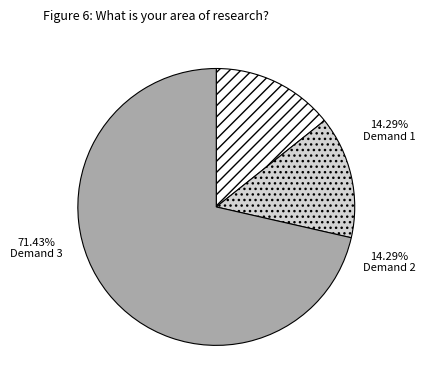

Is there a majority slice in this chart?

Yes